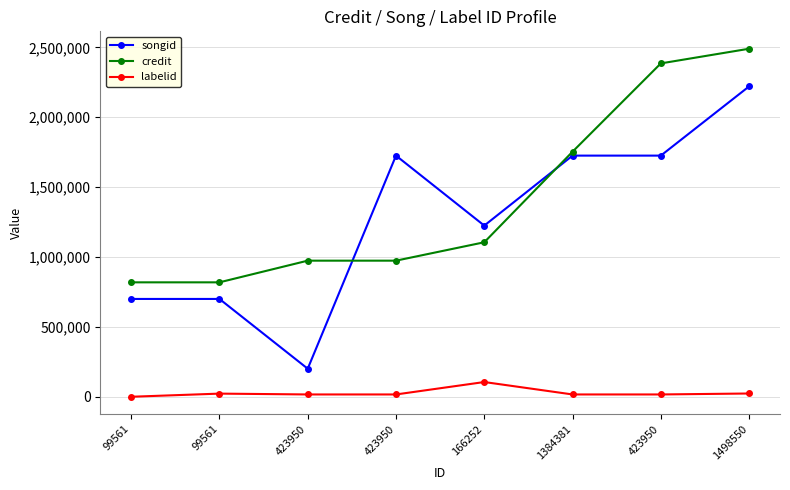

What is the label of the 1st point from the right?

1498550